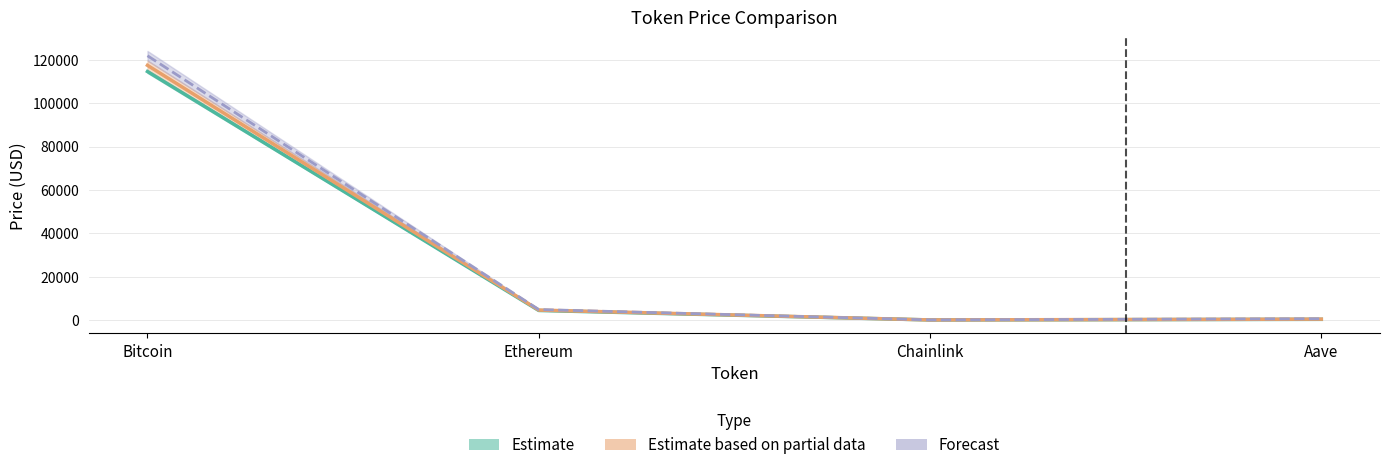

What is the label of the 2nd point from the left?

Ethereum